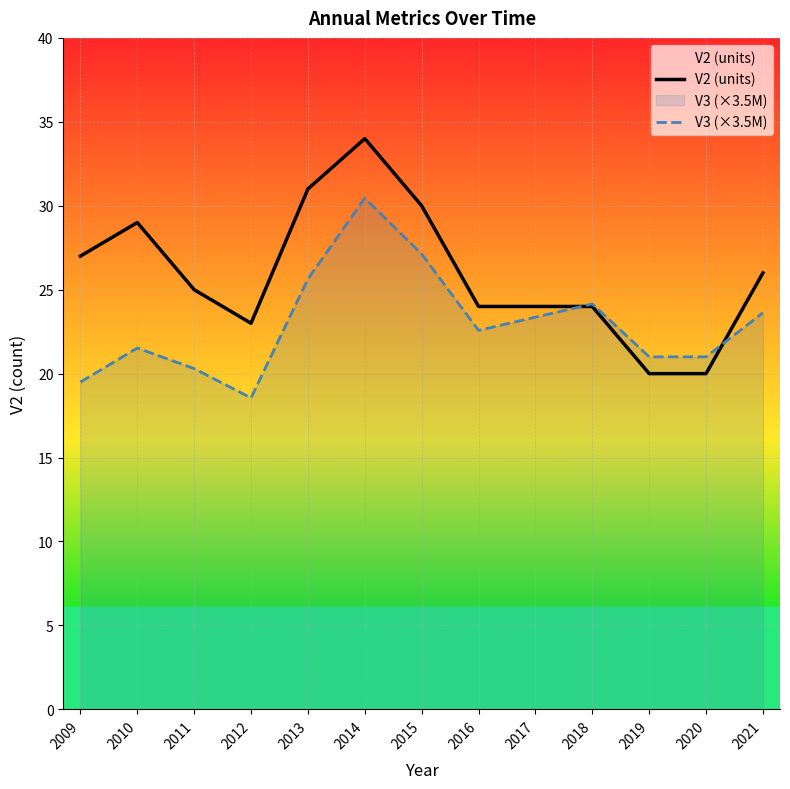

Reading right to left, transcribe all the data shown in this chart.

V2 (units): 2021=26.0	2020=20.0	2019=20.0	2018=24.0	2017=24.0	2016=24.0	2015=30.0	2014=34.0	2013=31.0	2012=23.0	2011=25.0	2010=29.0	2009=27.0
V3 (×3.5M): 2021=23.6	2020=21.0	2019=21.0	2018=24.2	2017=23.4	2016=22.6	2015=27.1	2014=30.4	2013=25.6	2012=18.6	2011=20.3	2010=21.5	2009=19.5